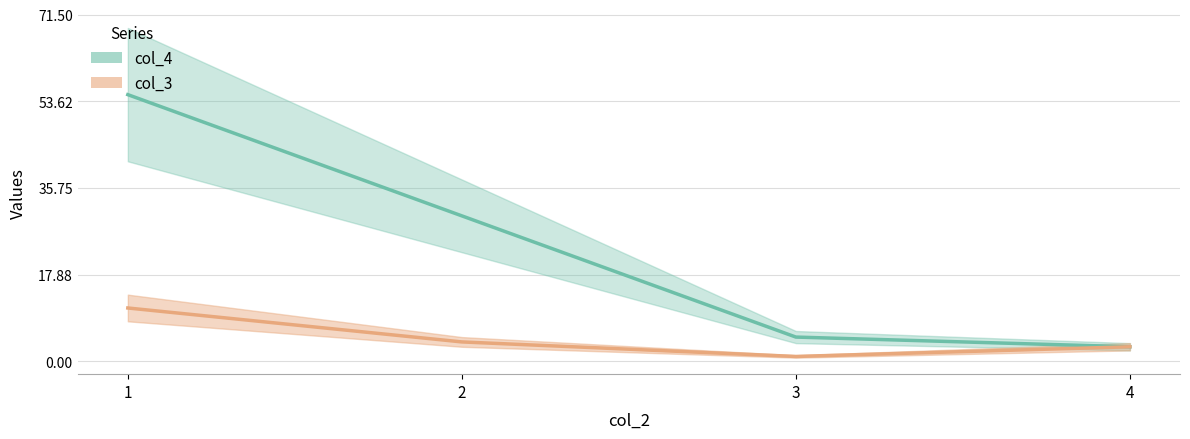

Is it true that col_3 equals 6 at 1?

False